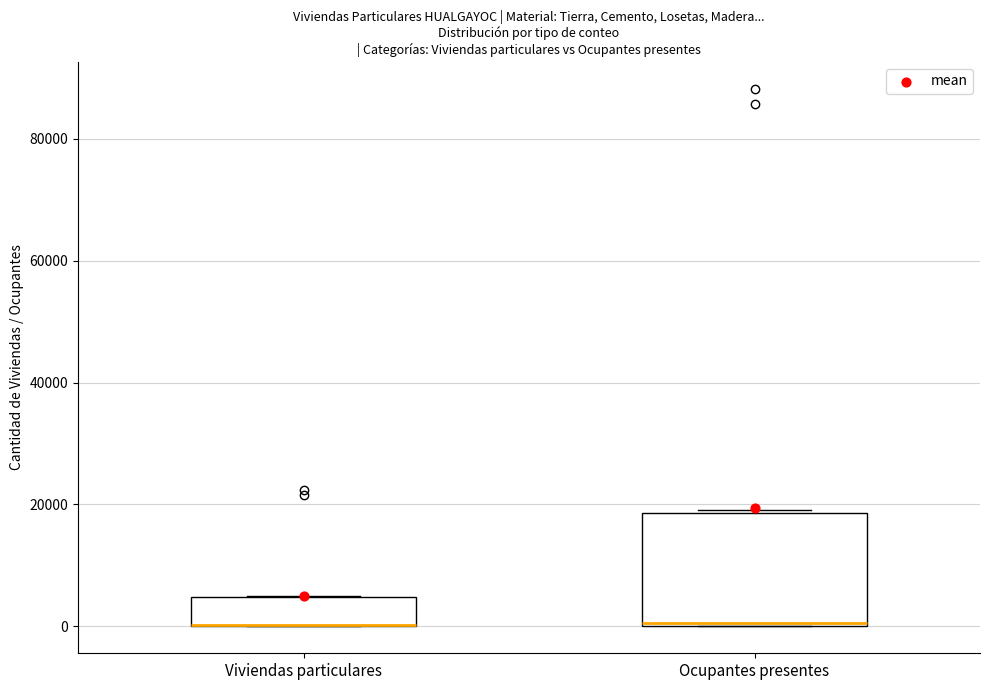

Reading left to right, read every box against the y-axis: the position of its median line, the range the box covers, and the ends of its whiskers. The values are not printed on the chart, so give them approximately, as read against the axis.

Viviendas particulares: median 0 (drawn on the box's lower edge), box 0 to 4000, whiskers 0 to 4000
Ocupantes presentes: median 0, box 0 to 18000, whiskers 0 to 20000